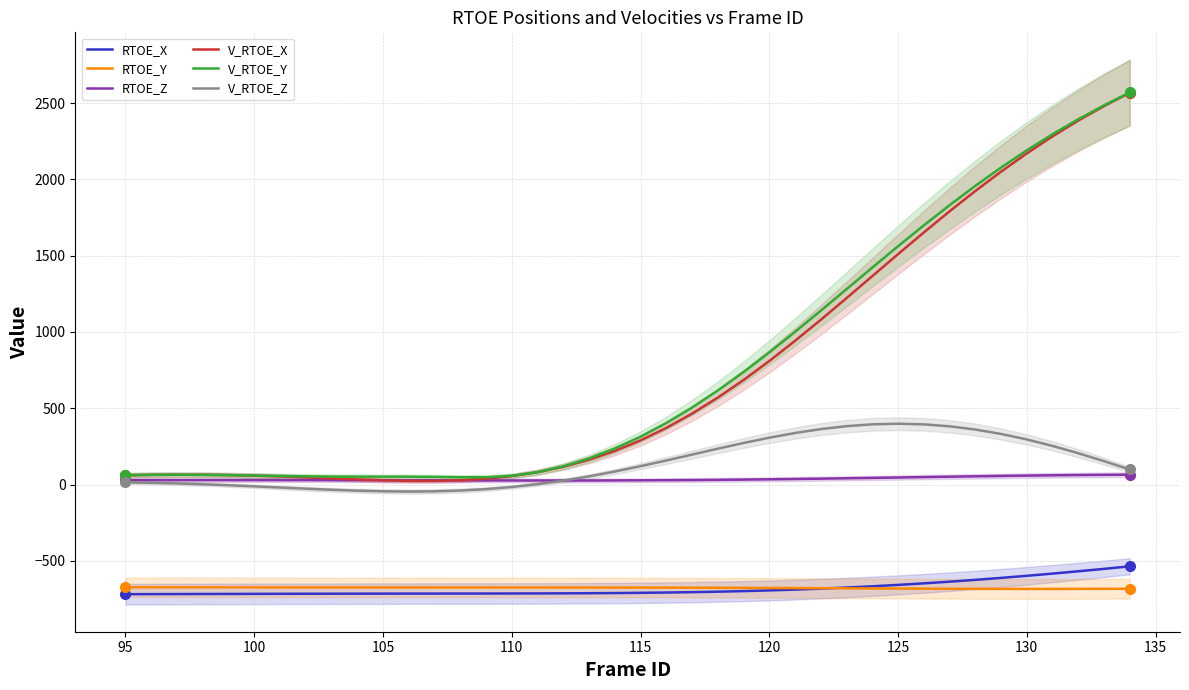

True or false: RTOE_X and RTOE_Y intersect in this chart.

True